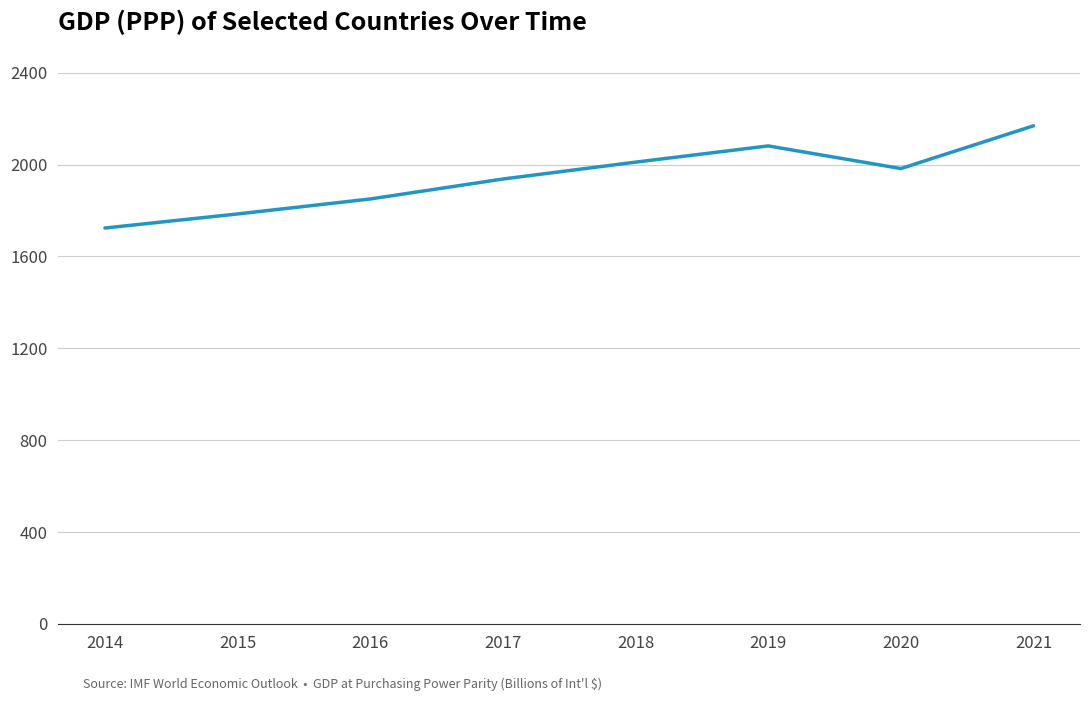

Which category has the lowest value across all series?

2014